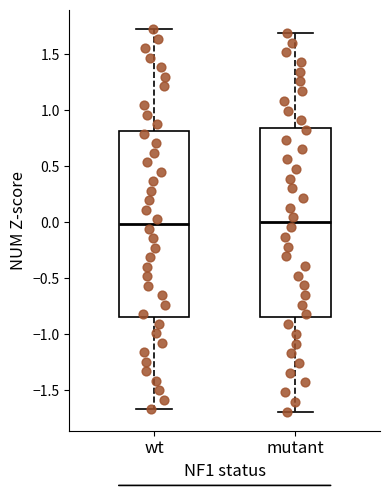

Where is the lower edge of the box for mutant on the y-axis? The values are not printed on the chart, so give them approximately, as read against the axis.

-0.85